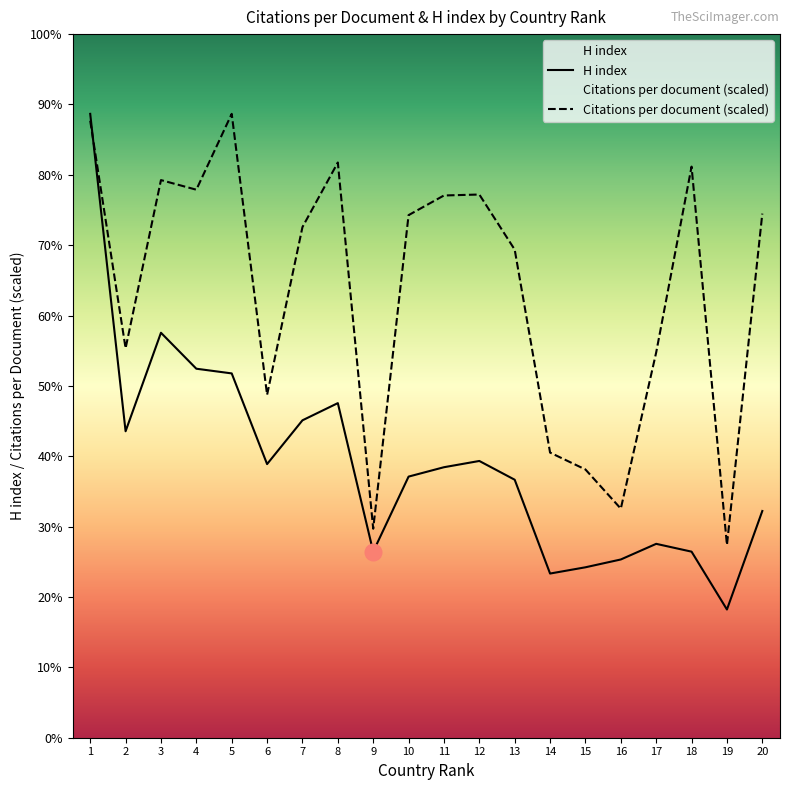

Reading right to left, list all the values displayed in this chart.

Citations per document: 335.2	123.3	365.3	246.4	146.5	171.6	182.4	312.2	347.4	346.8	334.2	133.7	367.9	326.6	219.3	399.0	350.5	356.6	249.1	394.6
H index: 145.0	82.0	119.0	124.0	114.0	109.0	105.0	165.0	177.0	173.0	167.0	119.0	214.0	203.0	175.0	233.0	236.0	259.0	196.0	399.0